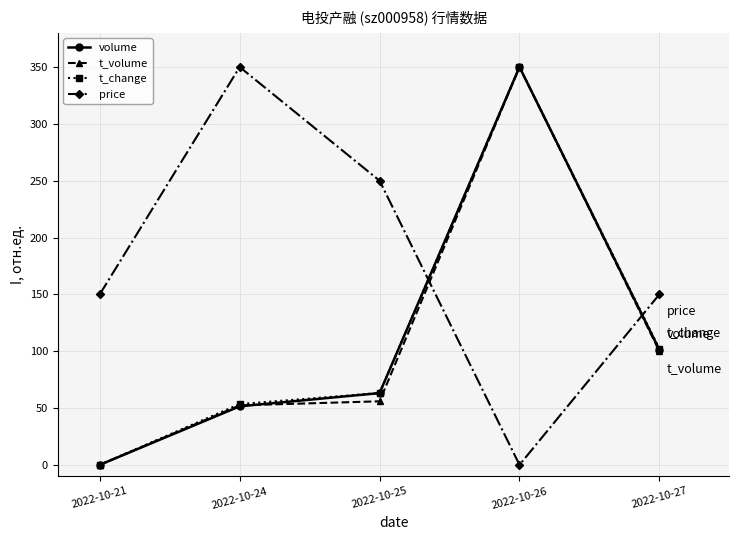

The t_volume series shows 52.0 at 2022-10-27. True or false?

False